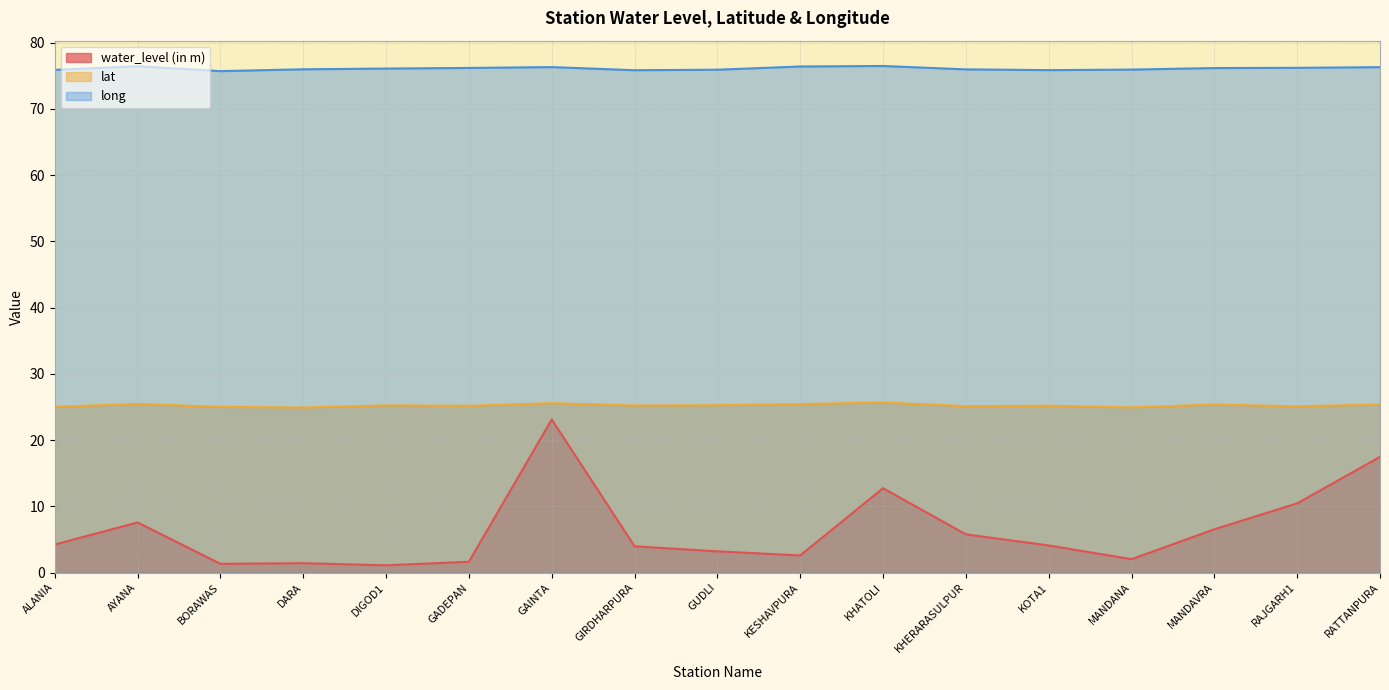

Reading left to right, extract all data points from this chart.

water_level (in m): ALANIA=4.2	AYANA=7.6	BORAWAS=1.3	DARA=1.4	DIGOD1=1.1	GADEPAN=1.6	GAINTA=23.1	GIRDHARPURA=4.0	GUDLI=3.2	KESHAVPURA=2.6	KHATOLI=12.7	KHERARASULPUR=5.8	KOTA1=4.1	MANDANA=2.0	MANDAVRA=6.5	RAJGARH1=10.4	RATTANPURA=17.5
lat: ALANIA=25.0	AYANA=25.4	BORAWAS=25.0	DARA=24.9	DIGOD1=25.2	GADEPAN=25.2	GAINTA=25.6	GIRDHARPURA=25.2	GUDLI=25.3	KESHAVPURA=25.4	KHATOLI=25.7	KHERARASULPUR=25.1	KOTA1=25.2	MANDANA=24.9	MANDAVRA=25.4	RAJGARH1=25.1	RATTANPURA=25.4
long: ALANIA=75.9	AYANA=76.4	BORAWAS=75.7	DARA=76.0	DIGOD1=76.1	GADEPAN=76.2	GAINTA=76.3	GIRDHARPURA=75.8	GUDLI=75.9	KESHAVPURA=76.4	KHATOLI=76.5	KHERARASULPUR=76.0	KOTA1=75.8	MANDANA=75.9	MANDAVRA=76.2	RAJGARH1=76.2	RATTANPURA=76.3